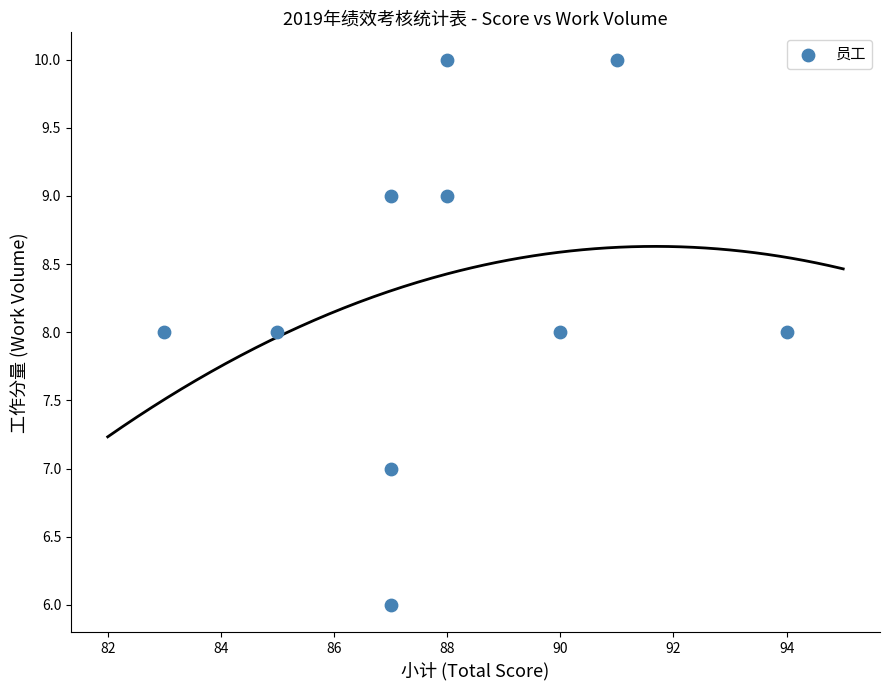

What is the range of Y values (max minus min)?

4